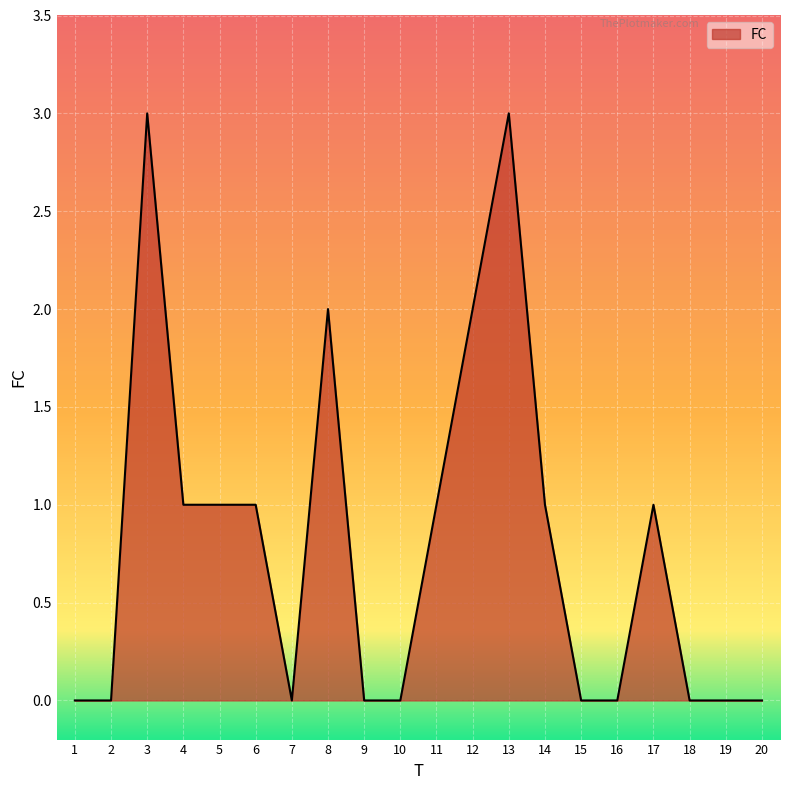

Read the value at 3.

3